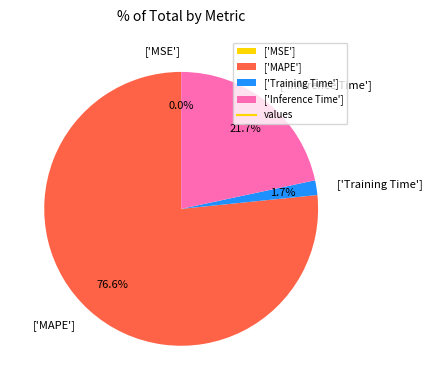

What is the total percentage of ['MAPE'] and ['Training Time']?

78.3%